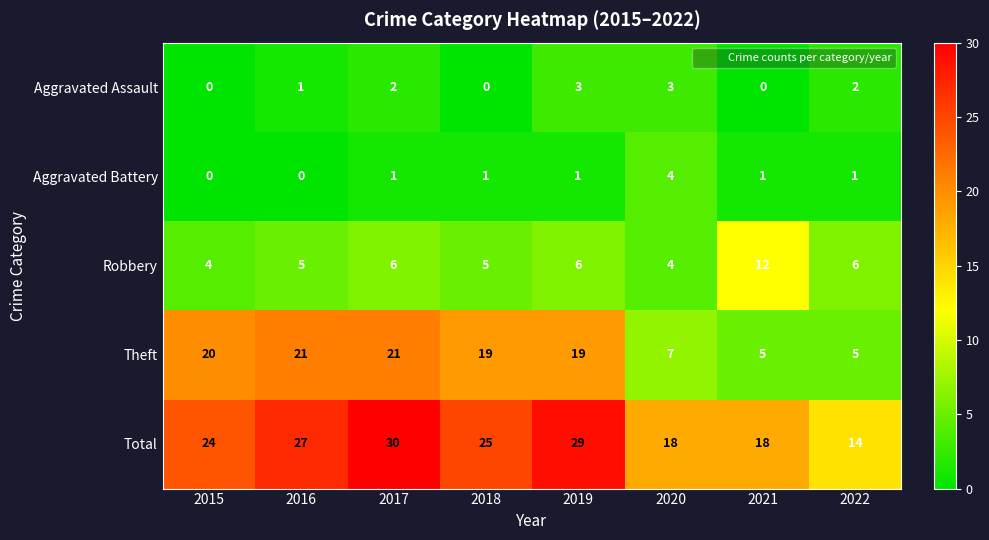

What is the difference between the second highest and minimum values in the Aggravated Assault series?

3